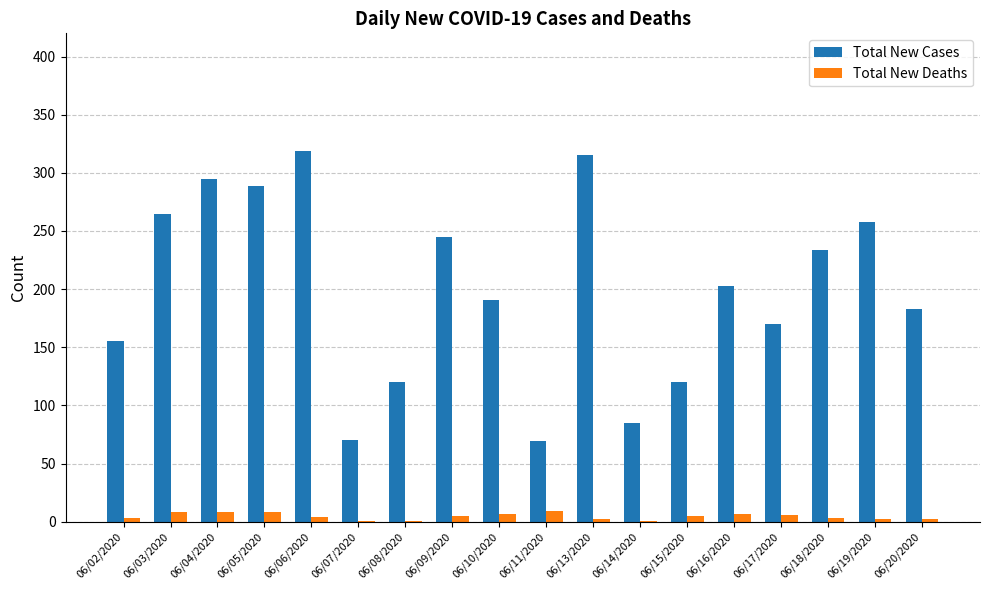

What is the highest value of the Total New Cases series?

319